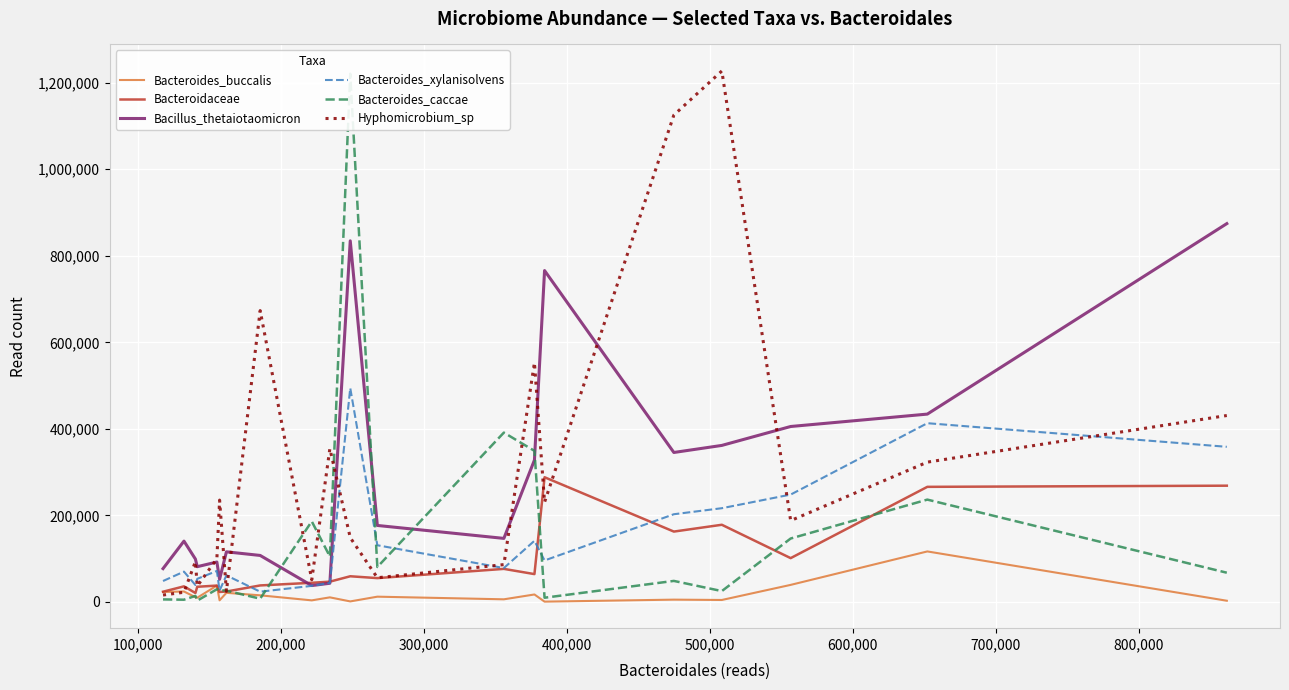

How many lines are shown in the chart?

6